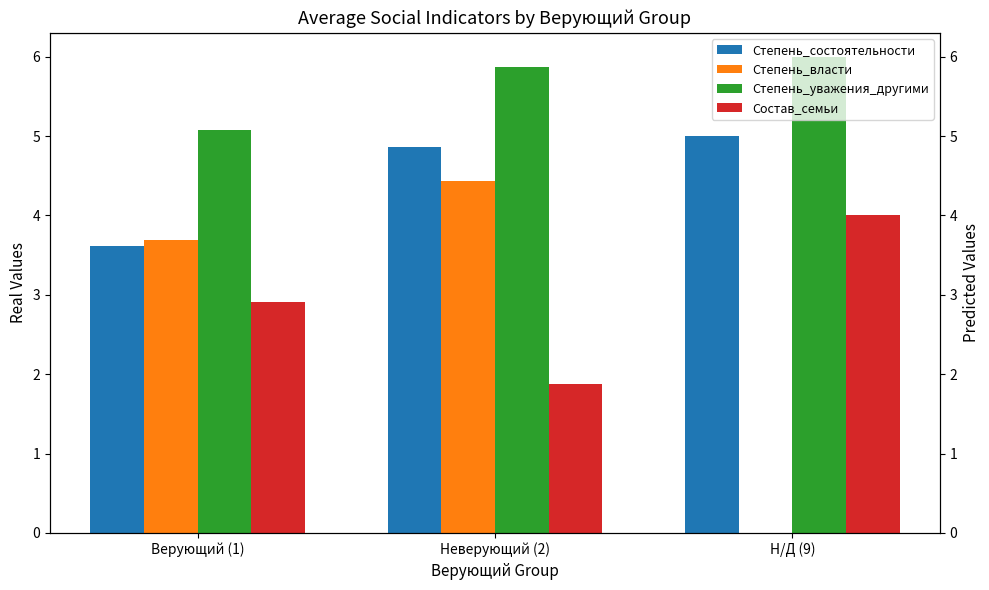

What is the total value across all series at Неверующий (2)?

17.0